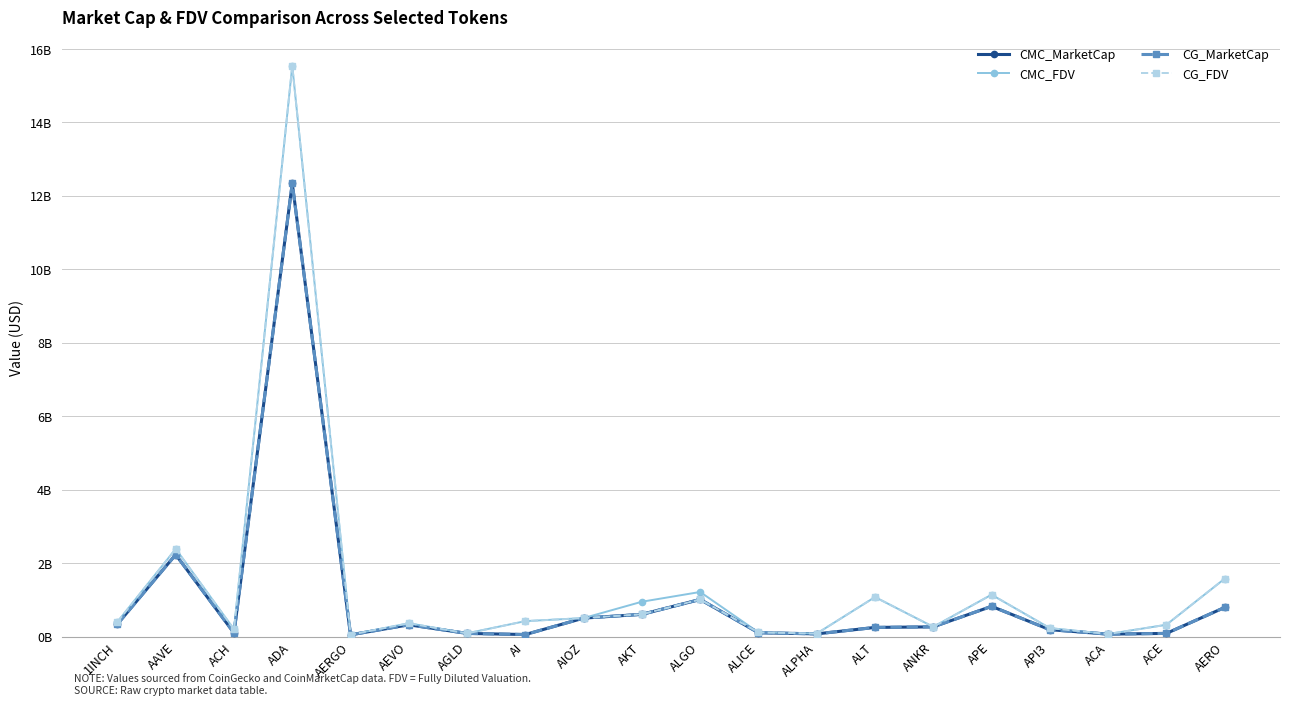

Reading left to right, transcribe all the data shown in this chart.

CMC_MarketCap: 0.3	2.2	0.1	12.3	0.0	0.3	0.1	0.1	0.5	0.6	1.0	0.1	0.1	0.2	0.3	0.8	0.2	0.1	0.1	0.8
CMC_FDV: 0.4	2.4	0.2	15.5	0.1	0.4	0.1	0.4	0.5	0.9	1.2	0.1	0.1	1.1	0.3	1.1	0.2	0.1	0.3	1.6
CG_MarketCap: 0.3	2.2	0.1	12.3	0.0	0.3	0.1	0.1	0.5	0.6	1.0	0.1	0.1	0.2	0.3	0.8	0.2	0.1	0.1	0.8
CG_FDV: 0.4	2.4	0.2	15.5	0.1	0.4	0.1	0.4	0.5	0.6	1.0	0.1	0.1	1.1	0.3	1.1	0.2	0.1	0.3	1.6